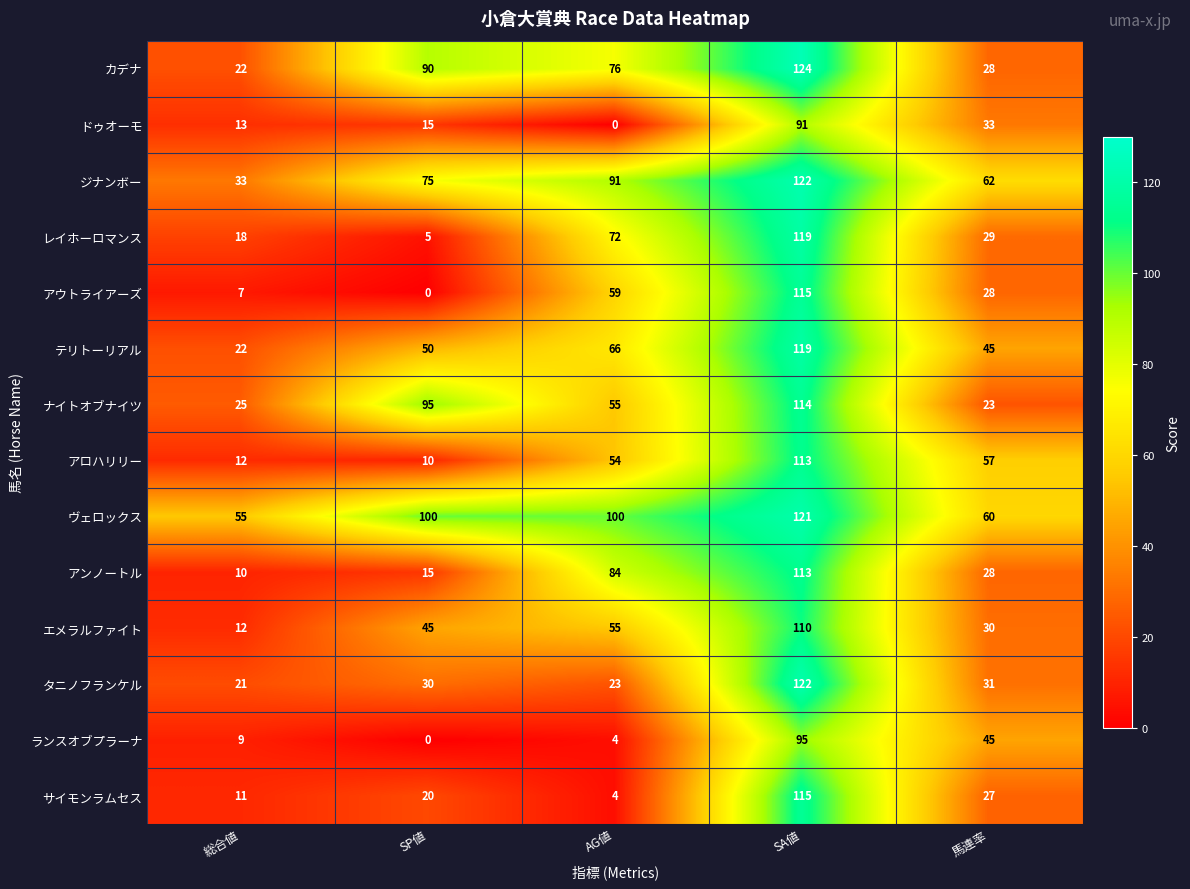

What is the total value across all series at 総合値?

270